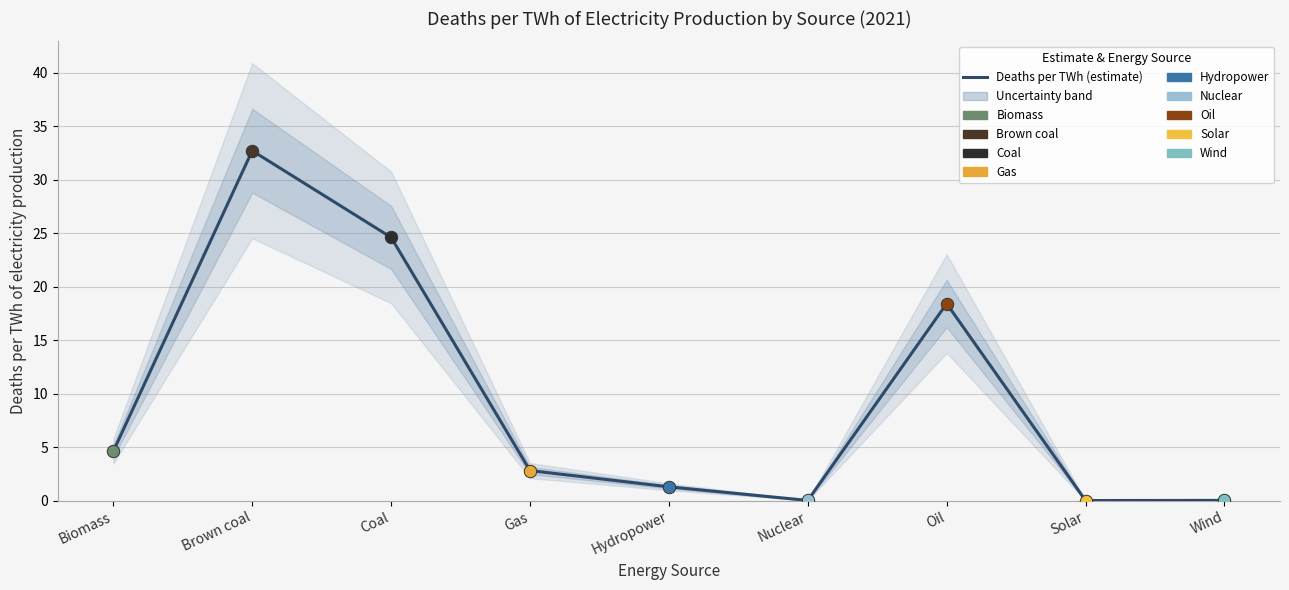

What is the change in value from Oil to Solar?

-18.4